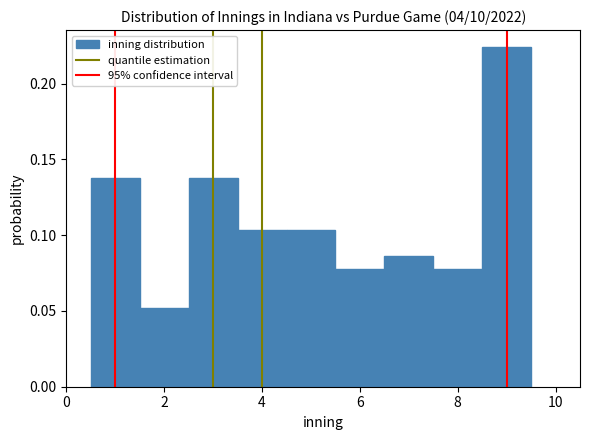

Reading left to right, transcribe this chart: for each bar, give the range it covers on the x-axis and its height. Neither the bar edges nor the heights are printed on the chart, so give them approximately, as read against the axes.

0.5 to 1.5: 0.140
1.5 to 2.5: 0.050
2.5 to 3.5: 0.140
3.5 to 4.5: 0.105
4.5 to 5.5: 0.105
5.5 to 6.5: 0.080
6.5 to 7.5: 0.085
7.5 to 8.5: 0.080
8.5 to 9.5: 0.225